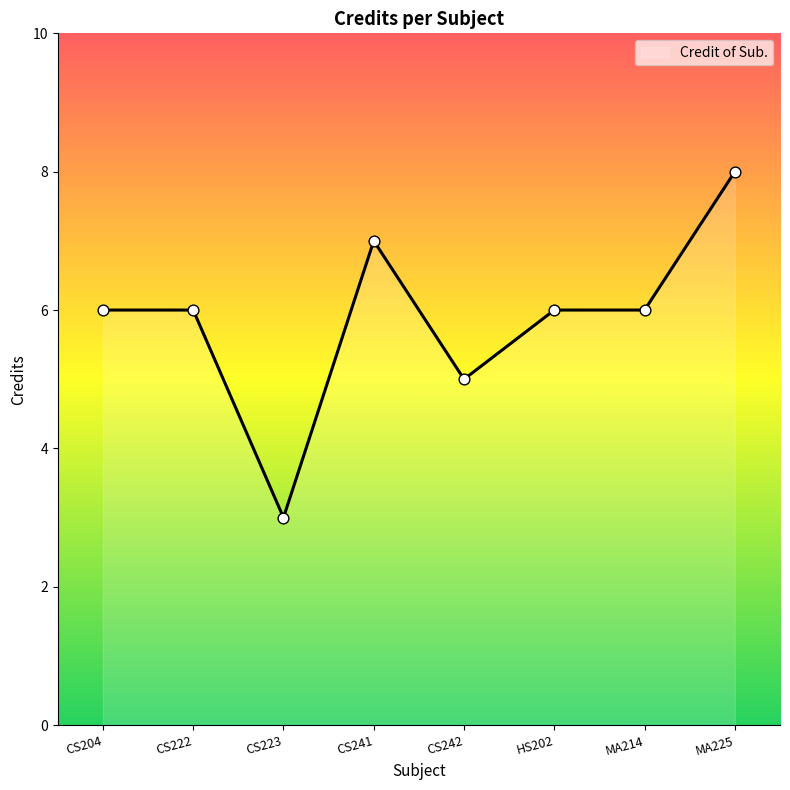

What is the ratio of the value at CS204 to the value at CS241?

0.9